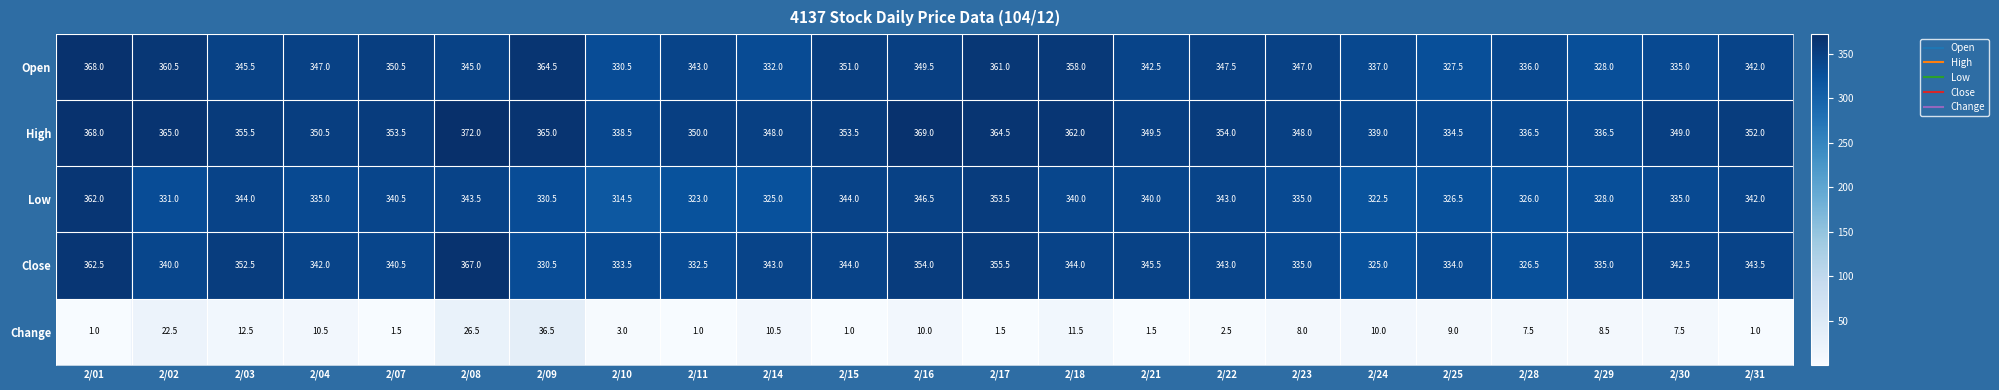

At how many categories does at least one series exceed 239?

23